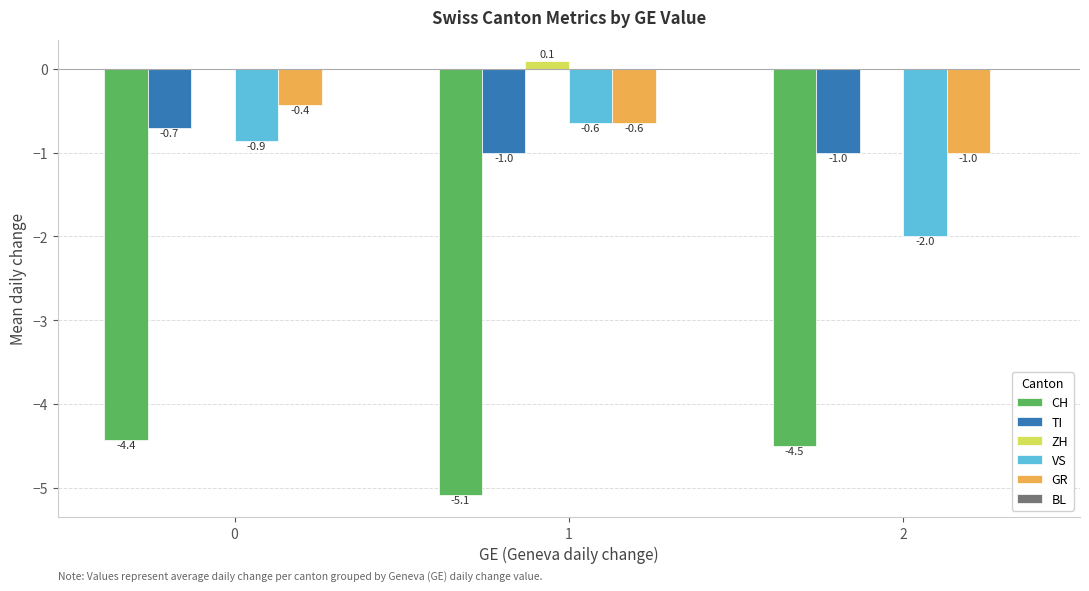

Between 1 and 2, which series saw the biggest shift?

VS